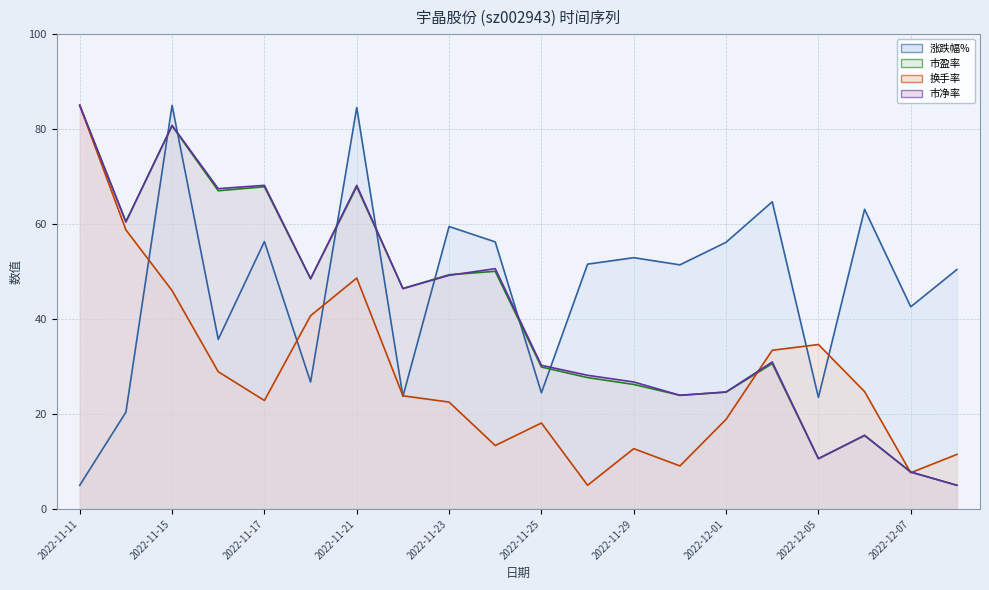

What is the value of the 换手率 线 point at the 10th from the left?

13.4